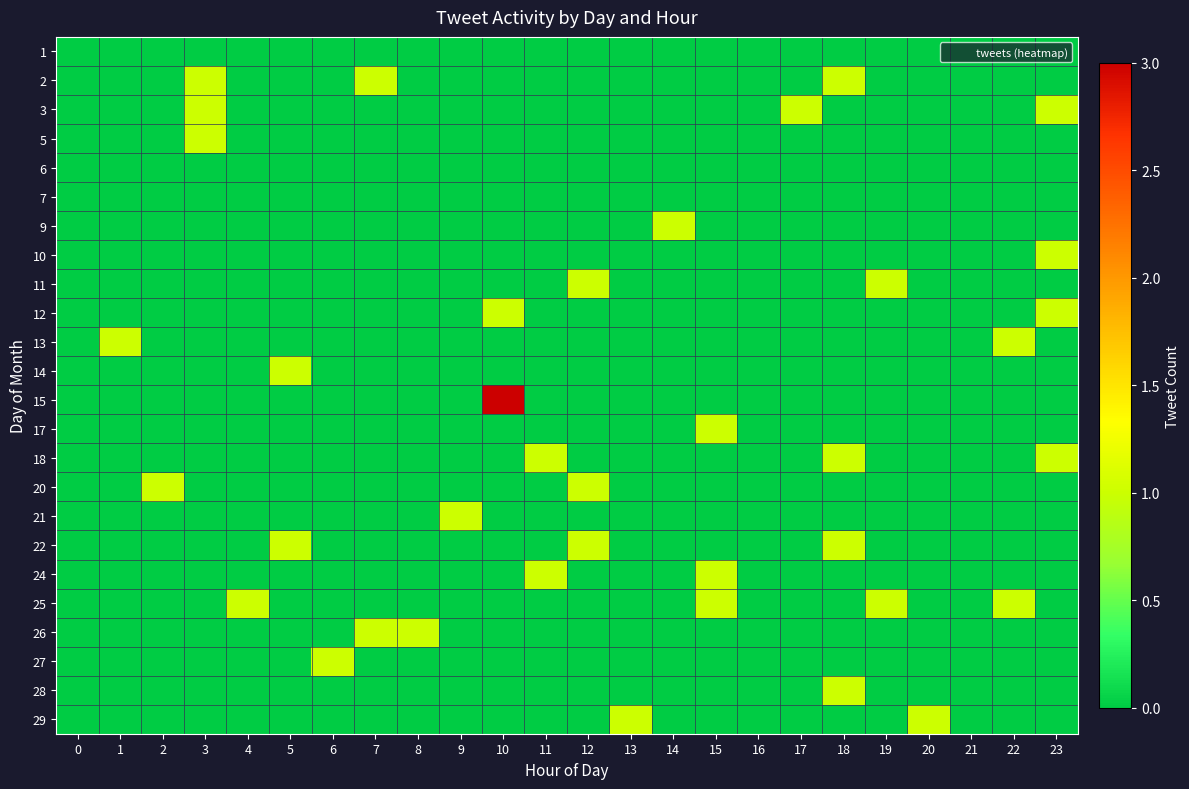

Reading right to left, what are all the values shown in this chart?

1: 23=0	22=0	21=0	20=0	19=0	18=0	17=0	16=0	15=0	14=0	13=0	12=0	11=0	10=0	9=0	8=0	7=0	6=0	5=0	4=0	3=0	2=0	1=0	0=0
2: 23=0	22=0	21=0	20=0	19=0	18=1	17=0	16=0	15=0	14=0	13=0	12=0	11=0	10=0	9=0	8=0	7=1	6=0	5=0	4=0	3=1	2=0	1=0	0=0
3: 23=1	22=0	21=0	20=0	19=0	18=0	17=1	16=0	15=0	14=0	13=0	12=0	11=0	10=0	9=0	8=0	7=0	6=0	5=0	4=0	3=1	2=0	1=0	0=0
5: 23=0	22=0	21=0	20=0	19=0	18=0	17=0	16=0	15=0	14=0	13=0	12=0	11=0	10=0	9=0	8=0	7=0	6=0	5=0	4=0	3=1	2=0	1=0	0=0
6: 23=0	22=0	21=0	20=0	19=0	18=0	17=0	16=0	15=0	14=0	13=0	12=0	11=0	10=0	9=0	8=0	7=0	6=0	5=0	4=0	3=0	2=0	1=0	0=0
7: 23=0	22=0	21=0	20=0	19=0	18=0	17=0	16=0	15=0	14=0	13=0	12=0	11=0	10=0	9=0	8=0	7=0	6=0	5=0	4=0	3=0	2=0	1=0	0=0
9: 23=0	22=0	21=0	20=0	19=0	18=0	17=0	16=0	15=0	14=1	13=0	12=0	11=0	10=0	9=0	8=0	7=0	6=0	5=0	4=0	3=0	2=0	1=0	0=0
10: 23=1	22=0	21=0	20=0	19=0	18=0	17=0	16=0	15=0	14=0	13=0	12=0	11=0	10=0	9=0	8=0	7=0	6=0	5=0	4=0	3=0	2=0	1=0	0=0
11: 23=0	22=0	21=0	20=0	19=1	18=0	17=0	16=0	15=0	14=0	13=0	12=1	11=0	10=0	9=0	8=0	7=0	6=0	5=0	4=0	3=0	2=0	1=0	0=0
12: 23=1	22=0	21=0	20=0	19=0	18=0	17=0	16=0	15=0	14=0	13=0	12=0	11=0	10=1	9=0	8=0	7=0	6=0	5=0	4=0	3=0	2=0	1=0	0=0
13: 23=0	22=1	21=0	20=0	19=0	18=0	17=0	16=0	15=0	14=0	13=0	12=0	11=0	10=0	9=0	8=0	7=0	6=0	5=0	4=0	3=0	2=0	1=1	0=0
14: 23=0	22=0	21=0	20=0	19=0	18=0	17=0	16=0	15=0	14=0	13=0	12=0	11=0	10=0	9=0	8=0	7=0	6=0	5=1	4=0	3=0	2=0	1=0	0=0
15: 23=0	22=0	21=0	20=0	19=0	18=0	17=0	16=0	15=0	14=0	13=0	12=0	11=0	10=3	9=0	8=0	7=0	6=0	5=0	4=0	3=0	2=0	1=0	0=0
17: 23=0	22=0	21=0	20=0	19=0	18=0	17=0	16=0	15=1	14=0	13=0	12=0	11=0	10=0	9=0	8=0	7=0	6=0	5=0	4=0	3=0	2=0	1=0	0=0
18: 23=1	22=0	21=0	20=0	19=0	18=1	17=0	16=0	15=0	14=0	13=0	12=0	11=1	10=0	9=0	8=0	7=0	6=0	5=0	4=0	3=0	2=0	1=0	0=0
20: 23=0	22=0	21=0	20=0	19=0	18=0	17=0	16=0	15=0	14=0	13=0	12=1	11=0	10=0	9=0	8=0	7=0	6=0	5=0	4=0	3=0	2=1	1=0	0=0
21: 23=0	22=0	21=0	20=0	19=0	18=0	17=0	16=0	15=0	14=0	13=0	12=0	11=0	10=0	9=1	8=0	7=0	6=0	5=0	4=0	3=0	2=0	1=0	0=0
22: 23=0	22=0	21=0	20=0	19=0	18=1	17=0	16=0	15=0	14=0	13=0	12=1	11=0	10=0	9=0	8=0	7=0	6=0	5=1	4=0	3=0	2=0	1=0	0=0
24: 23=0	22=0	21=0	20=0	19=0	18=0	17=0	16=0	15=1	14=0	13=0	12=0	11=1	10=0	9=0	8=0	7=0	6=0	5=0	4=0	3=0	2=0	1=0	0=0
25: 23=0	22=1	21=0	20=0	19=1	18=0	17=0	16=0	15=1	14=0	13=0	12=0	11=0	10=0	9=0	8=0	7=0	6=0	5=0	4=1	3=0	2=0	1=0	0=0
26: 23=0	22=0	21=0	20=0	19=0	18=0	17=0	16=0	15=0	14=0	13=0	12=0	11=0	10=0	9=0	8=1	7=1	6=0	5=0	4=0	3=0	2=0	1=0	0=0
27: 23=0	22=0	21=0	20=0	19=0	18=0	17=0	16=0	15=0	14=0	13=0	12=0	11=0	10=0	9=0	8=0	7=0	6=1	5=0	4=0	3=0	2=0	1=0	0=0
28: 23=0	22=0	21=0	20=0	19=0	18=1	17=0	16=0	15=0	14=0	13=0	12=0	11=0	10=0	9=0	8=0	7=0	6=0	5=0	4=0	3=0	2=0	1=0	0=0
29: 23=0	22=0	21=0	20=1	19=0	18=0	17=0	16=0	15=0	14=0	13=1	12=0	11=0	10=0	9=0	8=0	7=0	6=0	5=0	4=0	3=0	2=0	1=0	0=0